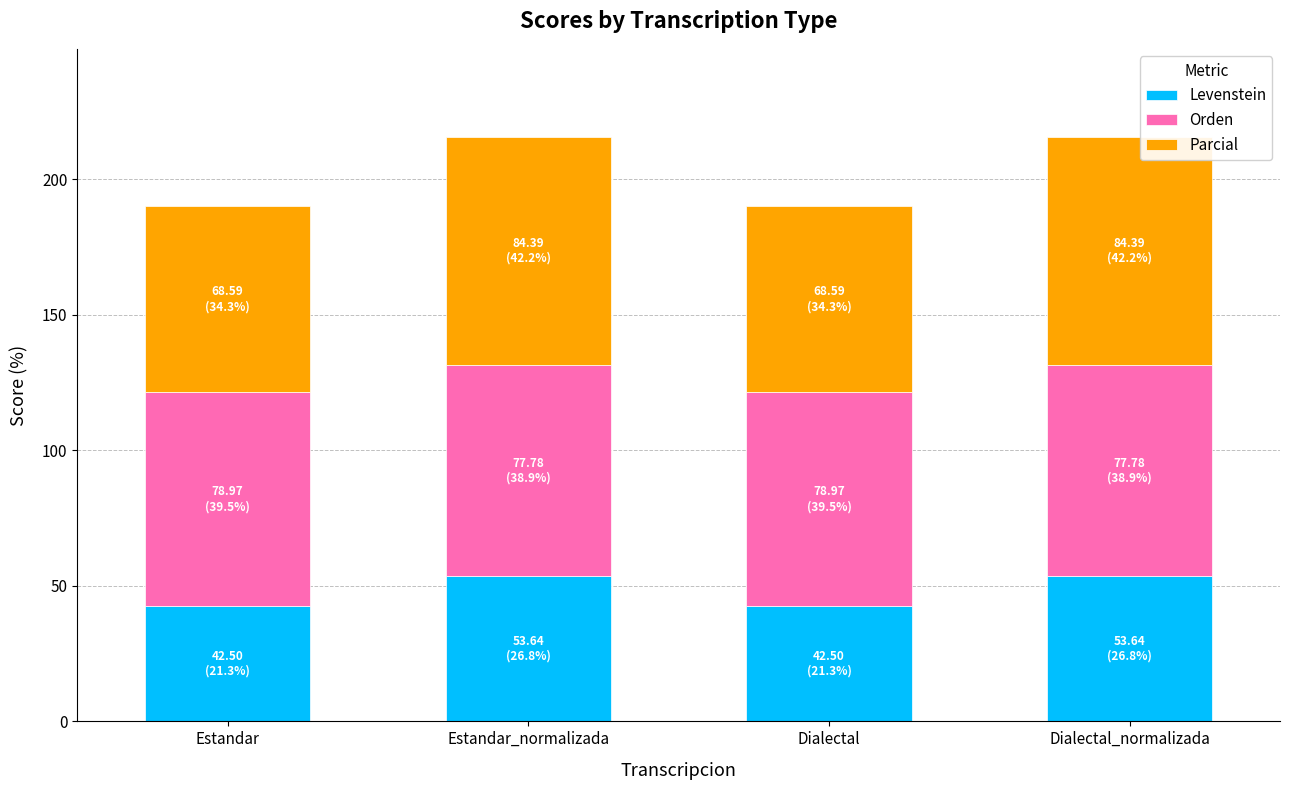

Are the bars horizontal?

No